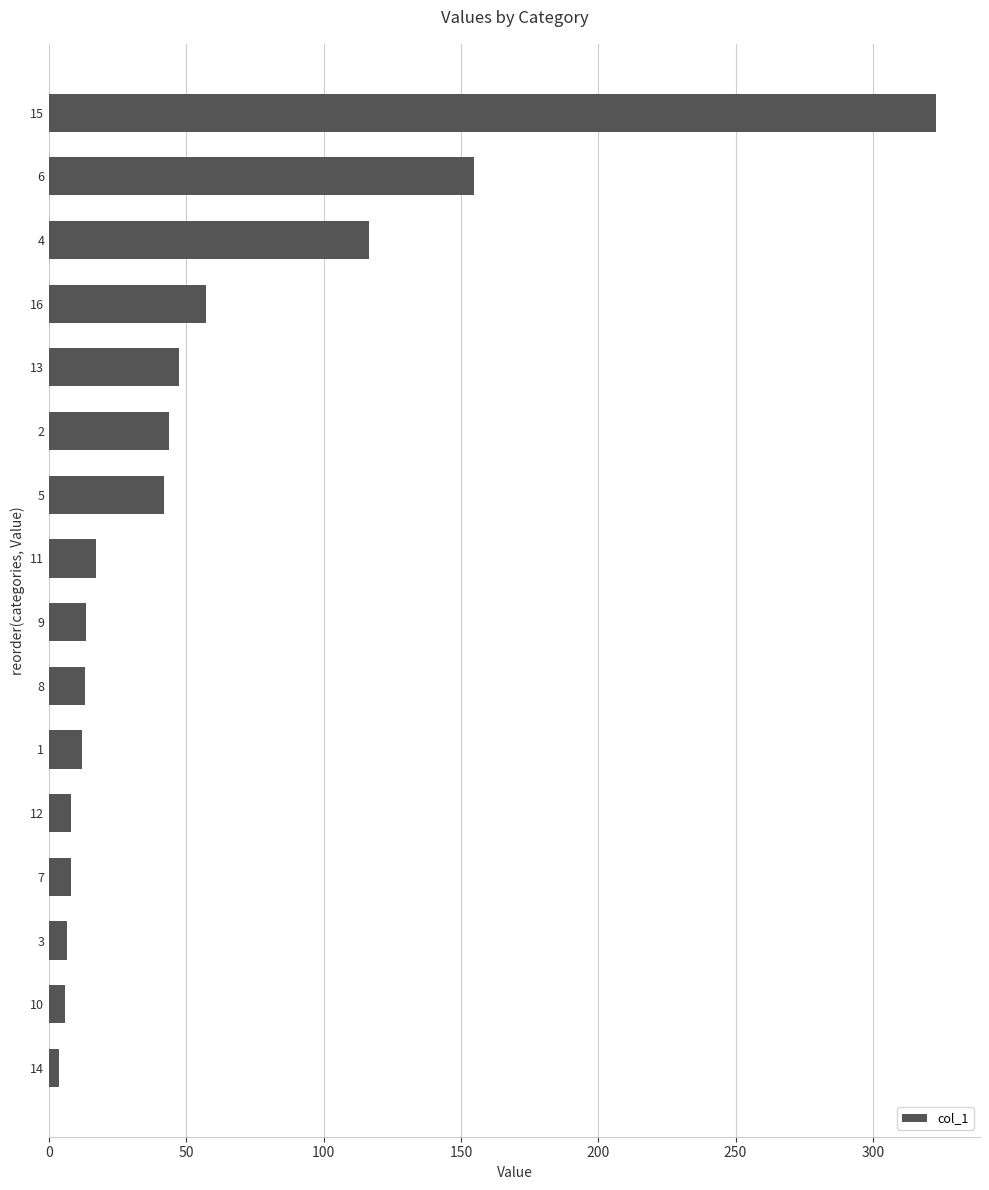

What is the sum of the values at 15 and 4?

439.5